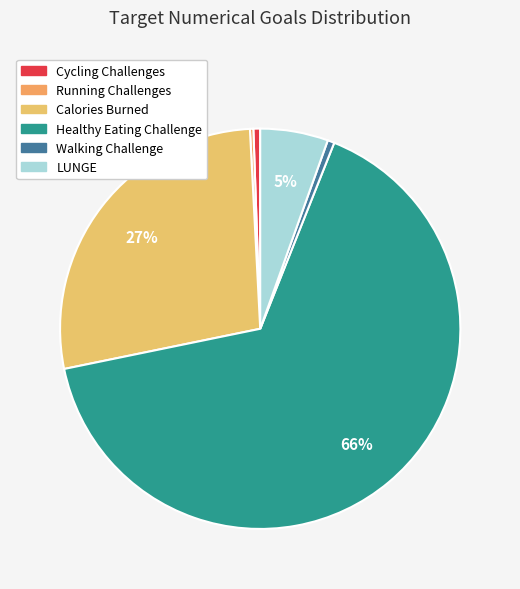

To the nearest percent, what is the difference between the largest and smallest slice percentages?

65%